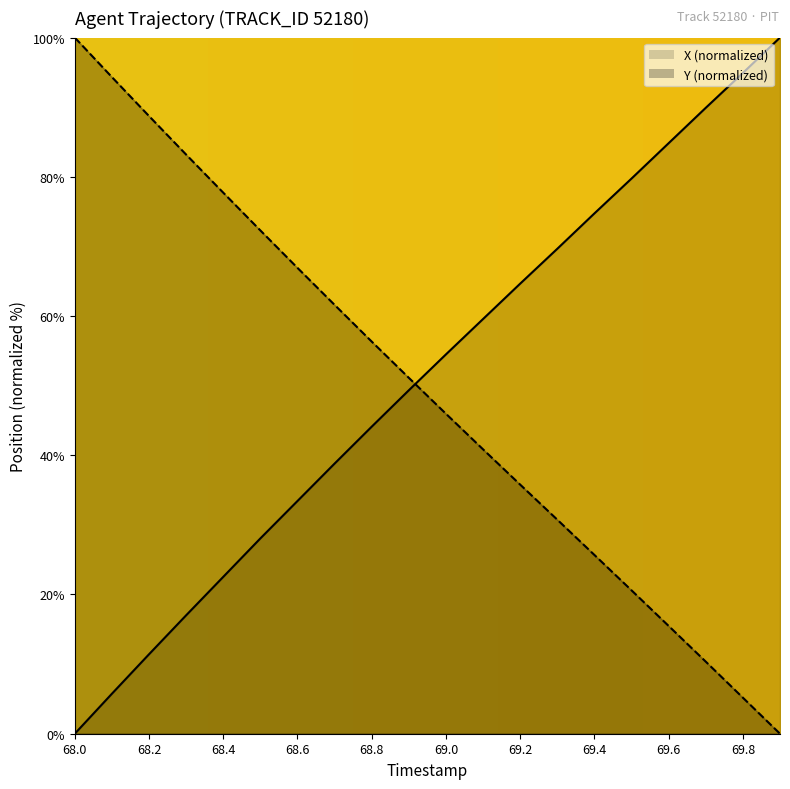

True or false: Y has more than 0 interior local peaks.

False